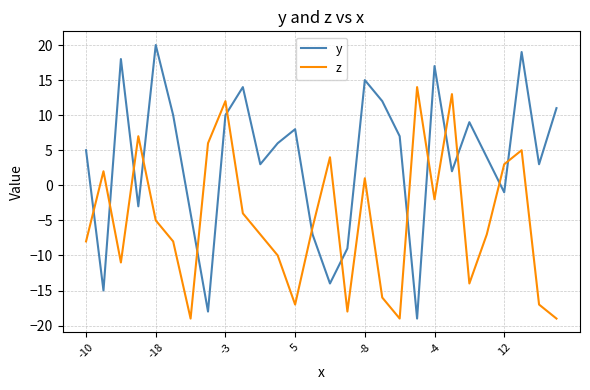

How many interior local peaks does the y series have?

8